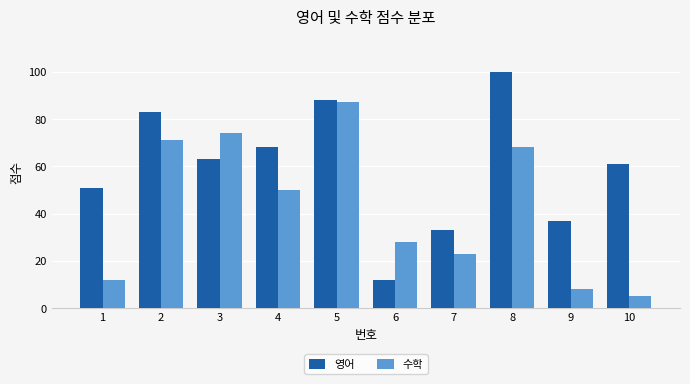

Which category has the lowest value across all series?

10